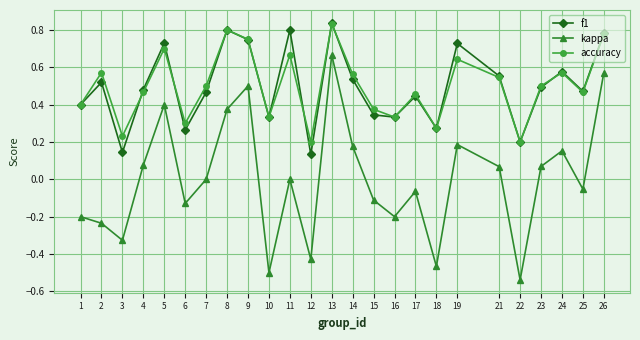

Is it true that kappa equals -0.1 at 25?

True